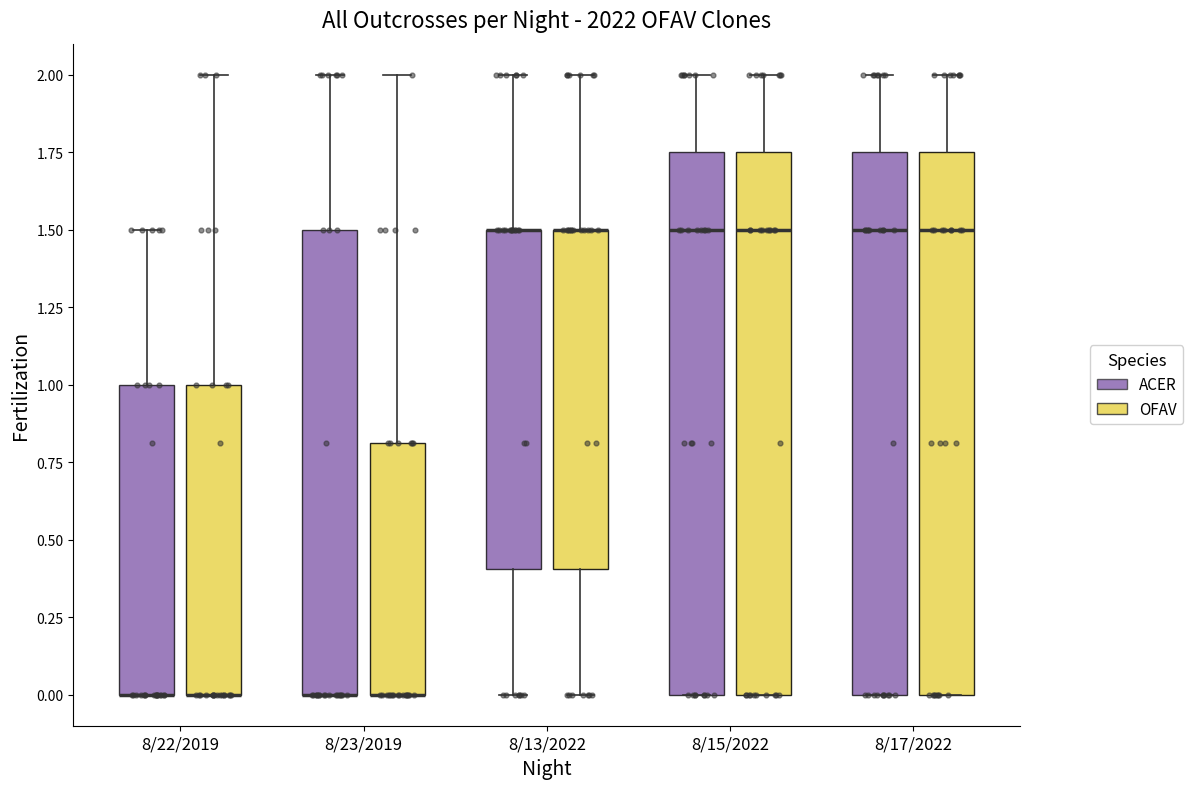

Reading left to right, read every box against the y-axis: the position of its median line, the range the box covers, and the ends of its whiskers. The values are not printed on the chart, so give them approximately, as read against the axis.

8/22/2019 (ACER): median 0.00 (drawn on the box's lower edge), box 0.00 to 1.00, whiskers 0.00 to 1.50
8/22/2019 (OFAV): median 0.00 (drawn on the box's lower edge), box 0.00 to 1.00, whiskers 0.00 to 2.00
8/23/2019 (ACER): median 0.00 (drawn on the box's lower edge), box 0.00 to 1.50, whiskers 0.00 to 2.00
8/23/2019 (OFAV): median 0.00 (drawn on the box's lower edge), box 0.00 to 0.80, whiskers 0.00 to 2.00
8/13/2022 (ACER): median 1.50 (drawn on the box's upper edge), box 0.40 to 1.50, whiskers 0.00 to 2.00
8/13/2022 (OFAV): median 1.50 (drawn on the box's upper edge), box 0.40 to 1.50, whiskers 0.00 to 2.00
8/15/2022 (ACER): median 1.50, box 0.00 to 1.75, whiskers 0.00 to 2.00
8/15/2022 (OFAV): median 1.50, box 0.00 to 1.75, whiskers 0.00 to 2.00
8/17/2022 (ACER): median 1.50, box 0.00 to 1.75, whiskers 0.00 to 2.00
8/17/2022 (OFAV): median 1.50, box 0.00 to 1.75, whiskers 0.00 to 2.00